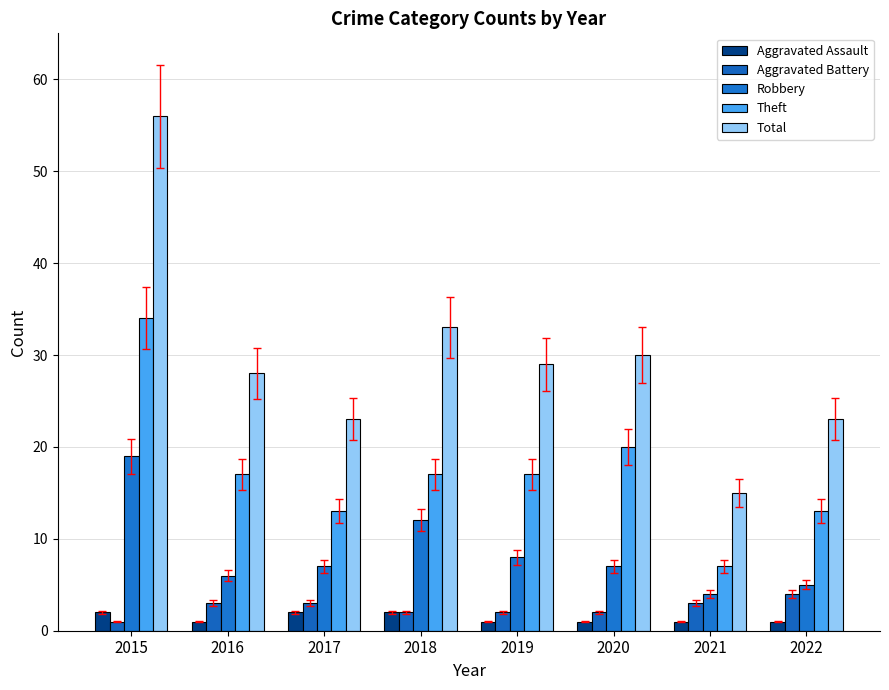

Reading right to left, transcribe all the data shown in this chart.

Aggravated Assault: 1	1	1	1	2	2	1	2
Aggravated Battery: 4	3	2	2	2	3	3	1
Robbery: 5	4	7	8	12	7	6	19
Theft: 13	7	20	17	17	13	17	34
Total: 23	15	30	29	33	23	28	56